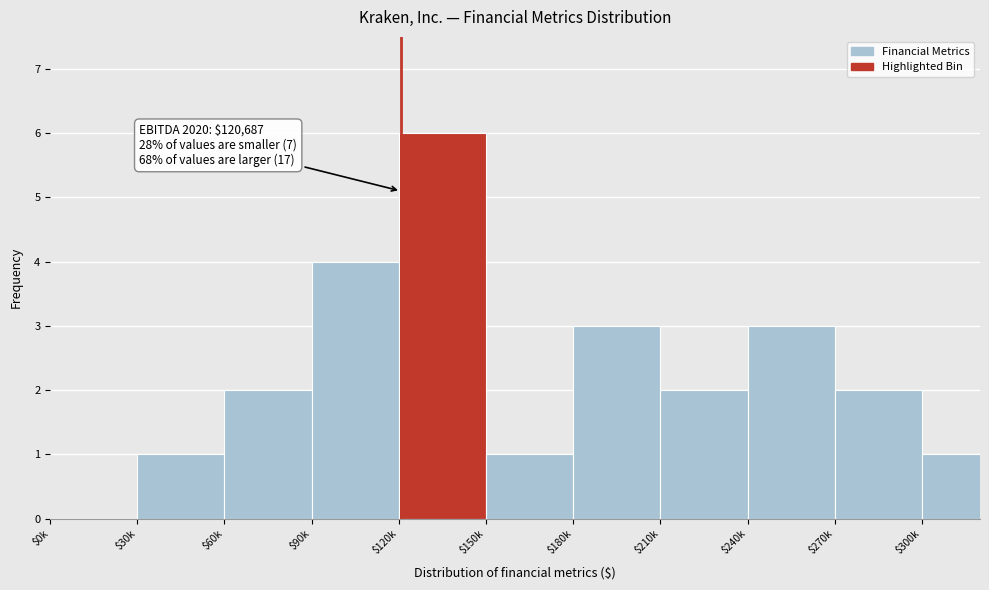

What value does the data have at $120k?

6